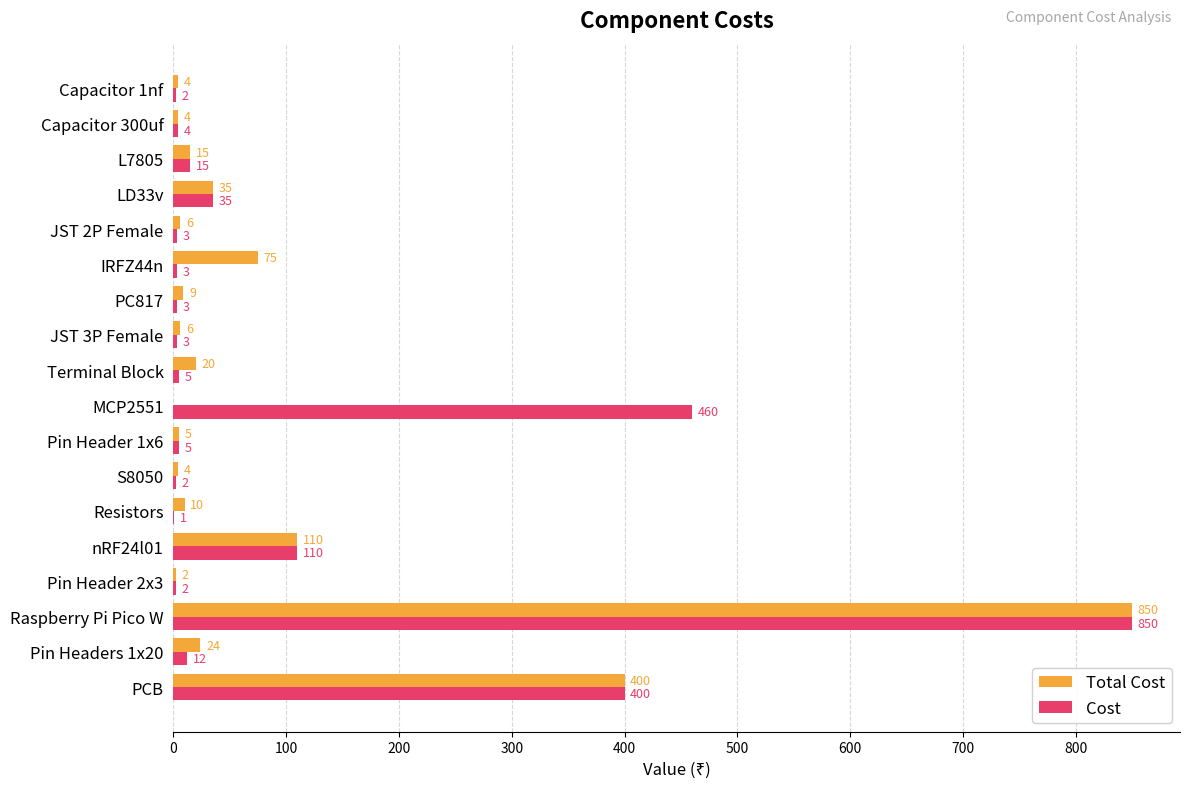

The Total Cost series shows 4 at Capacitor 1nf. True or false?

True